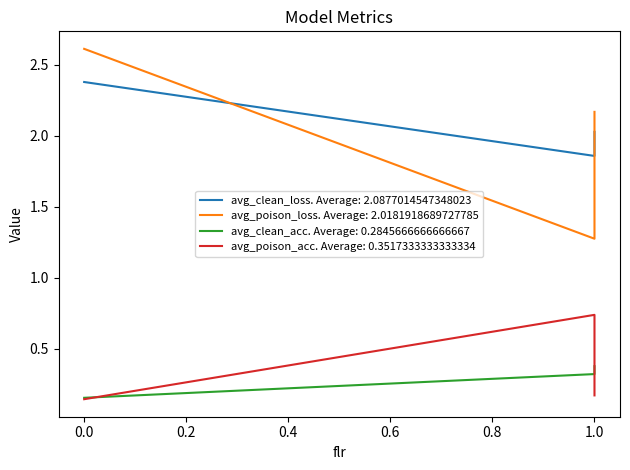

How many avg_clean_acc values are between 0 and 1?

3